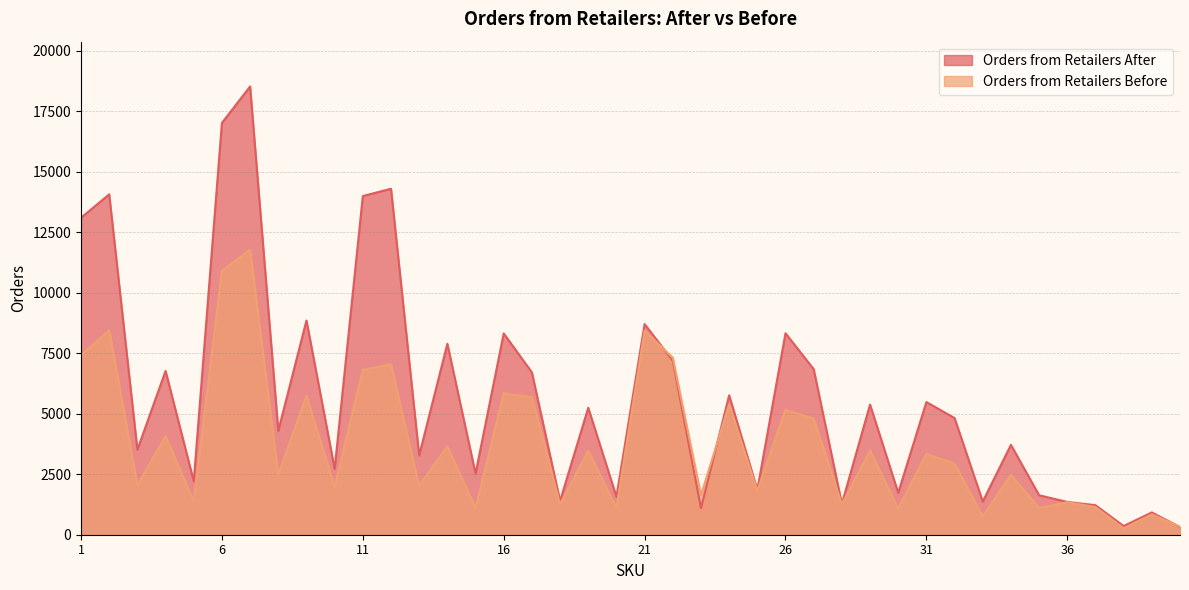

At which category is the sum across all series the highest?

7